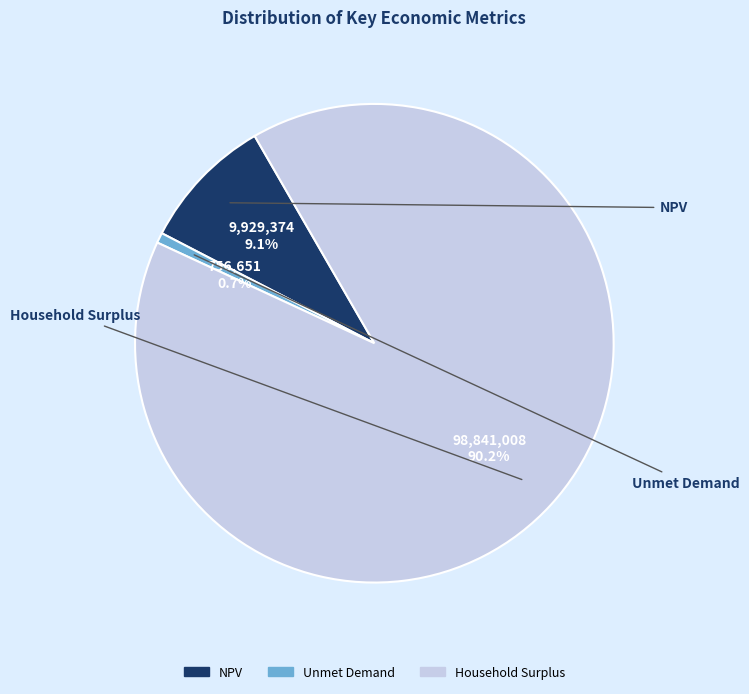

To the nearest percent, what percentage of the pie is NPV?

9%